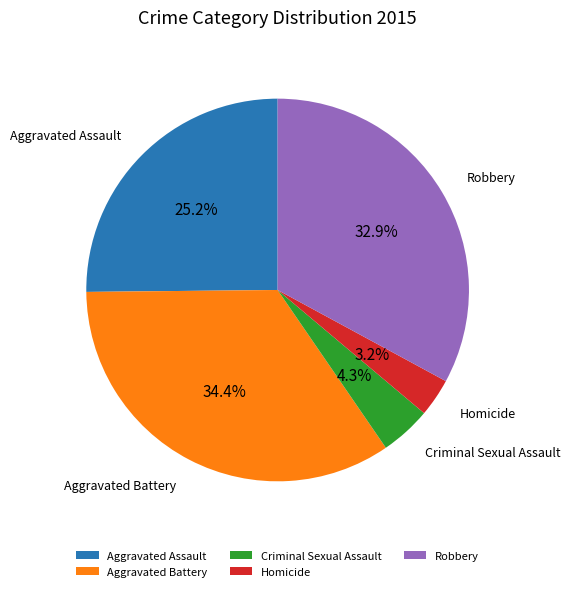

Is there a majority slice in this chart?

No